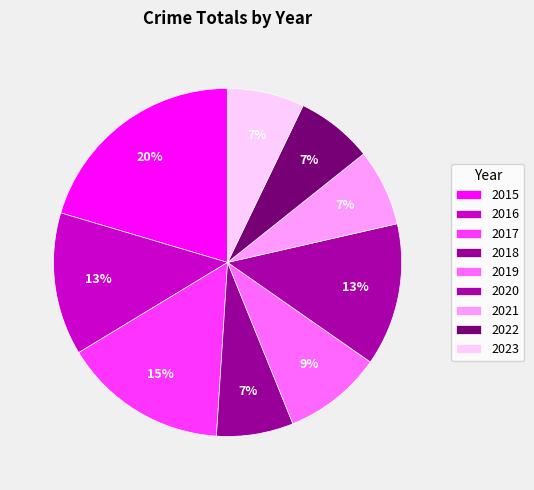

The 2016 slice represents 13% of the pie. True or false?

True